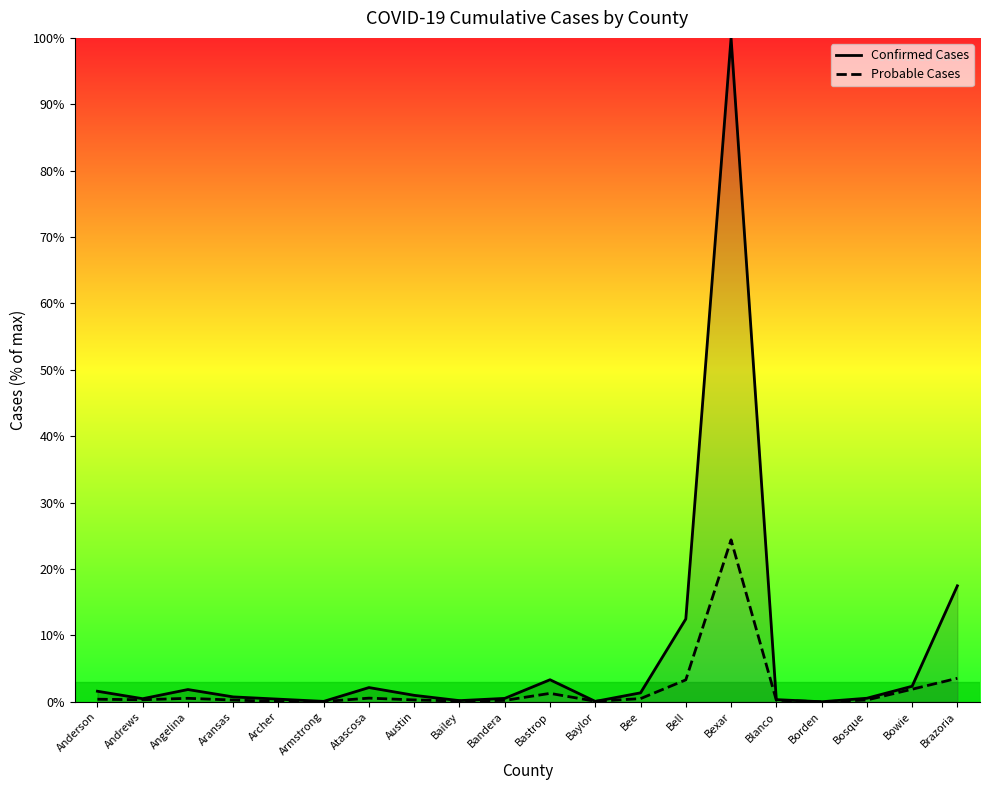

How many intersections are there between Probable Cases and Confirmed Cases?

2